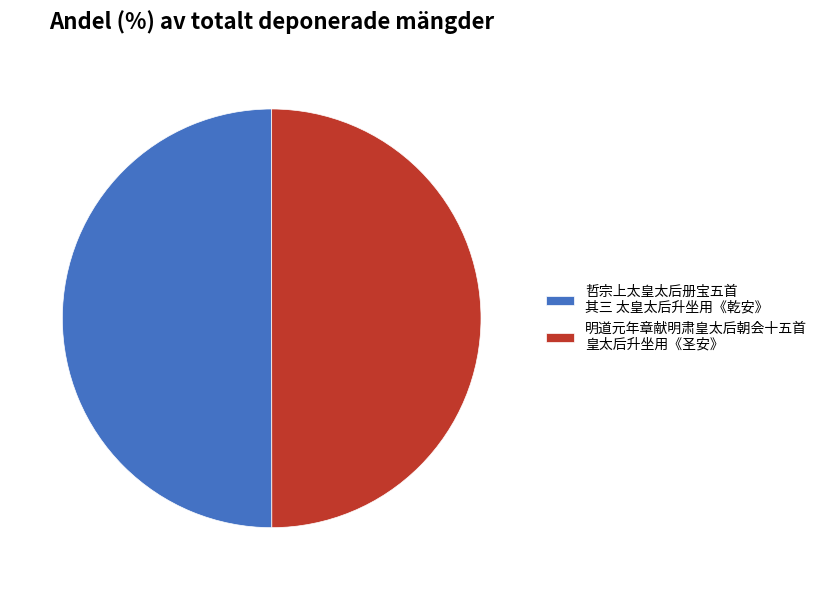

Combined, do 明道元年章献明肃皇太后朝会十五首 皇太后升坐用《圣安》 and 哲宗上太皇太后册宝五首 其三 太皇太后升坐用《乾安》 account for over 50%?

Yes